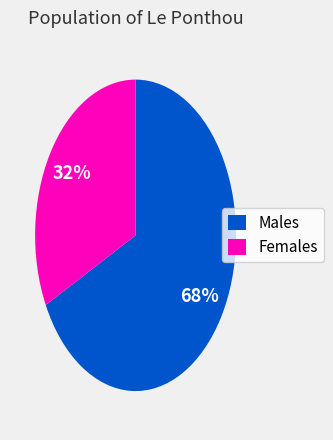

Rank the categories by value from highest to lowest.

Males, Females